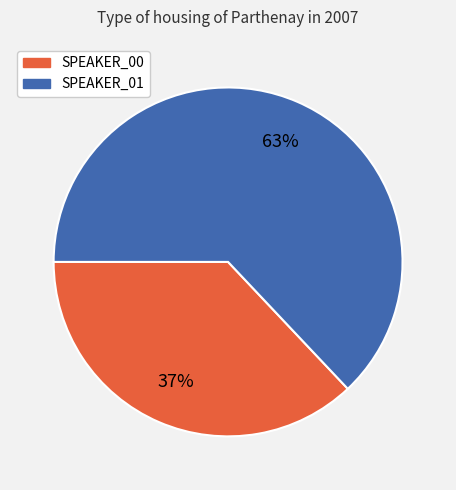

What is the largest slice in the pie chart?

SPEAKER_01